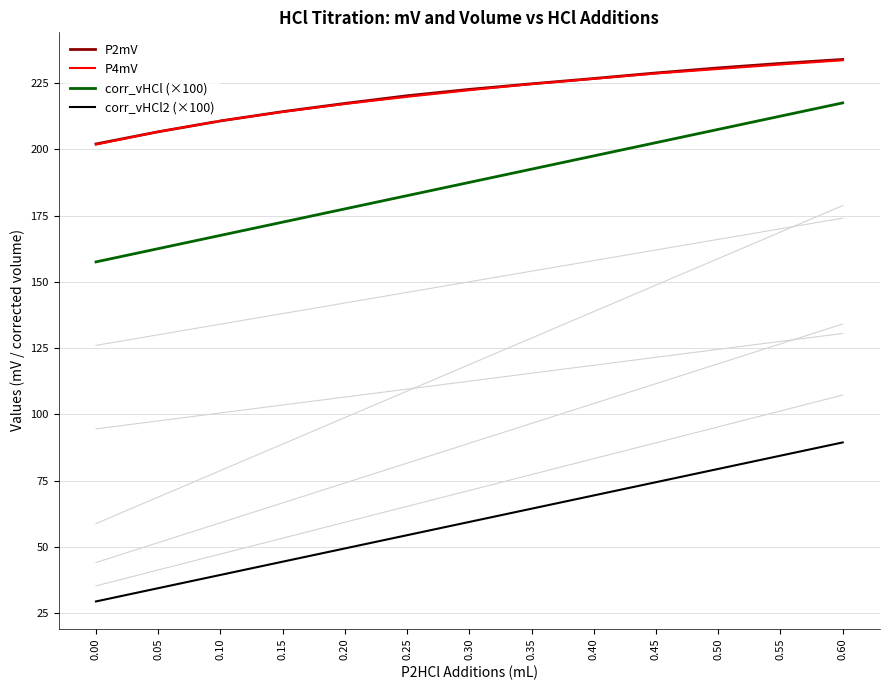

What is the difference between the maximum and minimum values in the P4mV series?

31.8